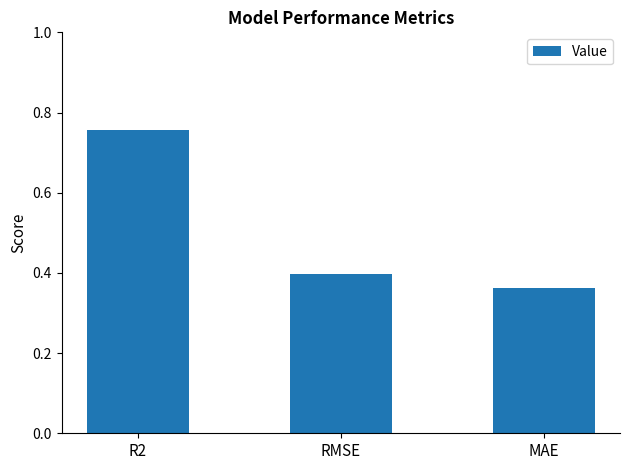

The chart shows a value of 0.4 at RMSE. True or false?

True